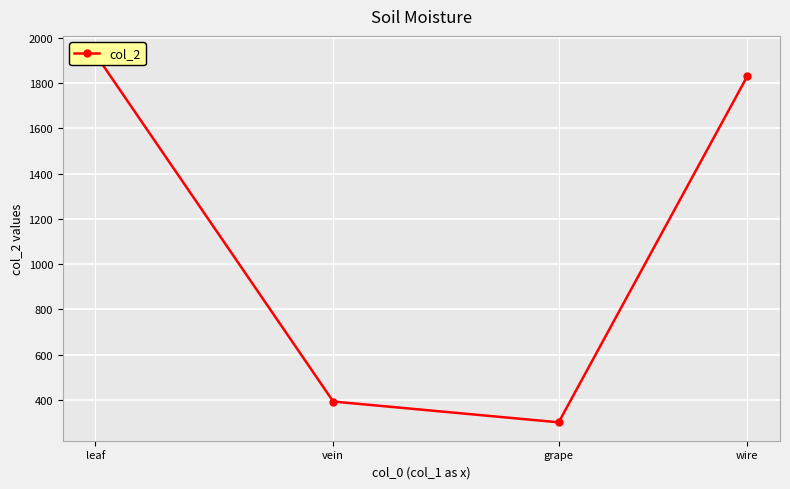

What is the difference between the maximum and minimum values?

1628